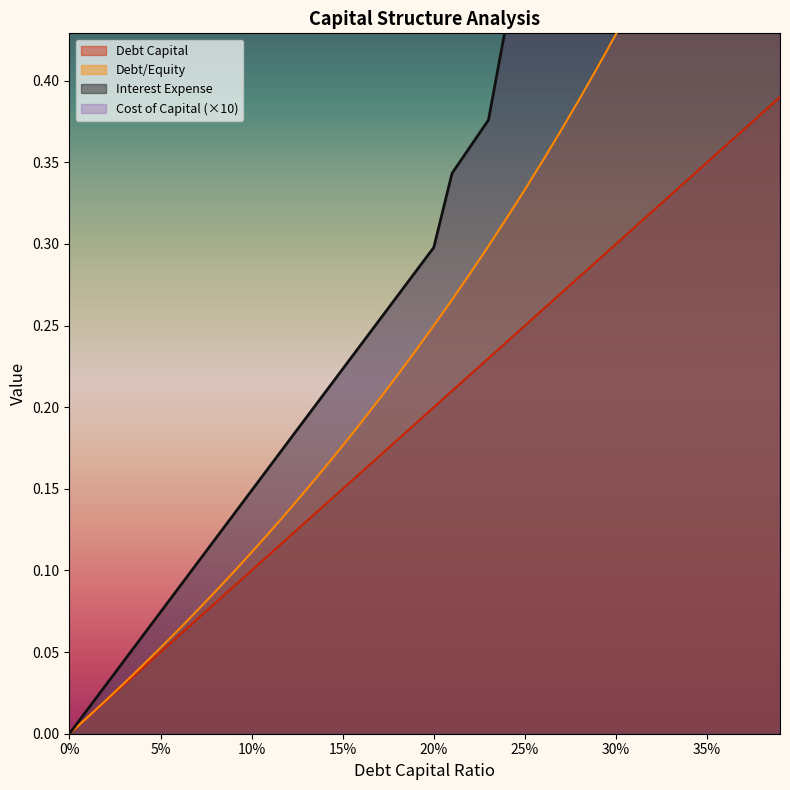

At 0.33, list the series in order from smallest to largest.

debt_capital, debt_equity, cost_capital, interest_expense